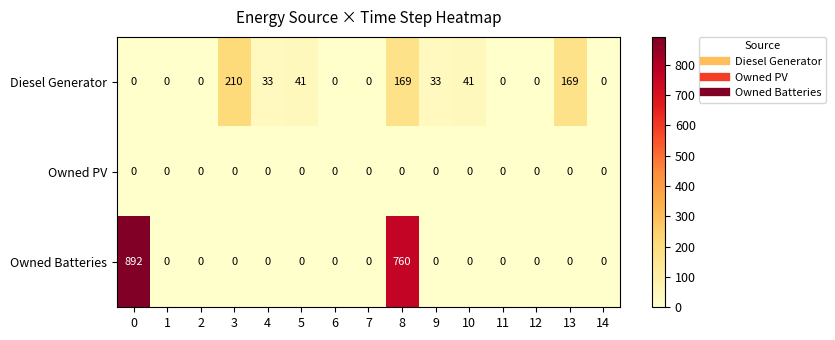

What is the difference between the highest and lowest values at 8?

760